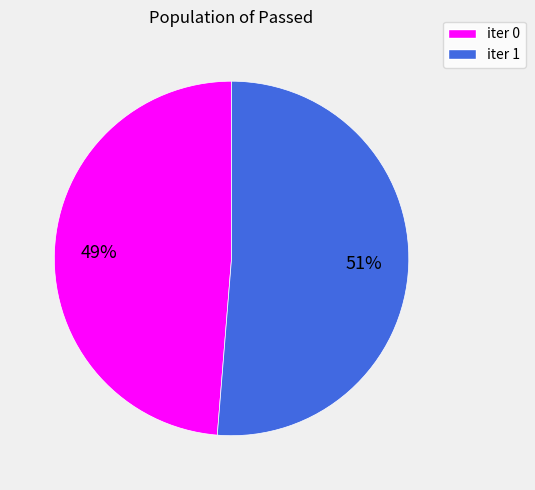

To the nearest percent, what is the average slice percentage?

50%